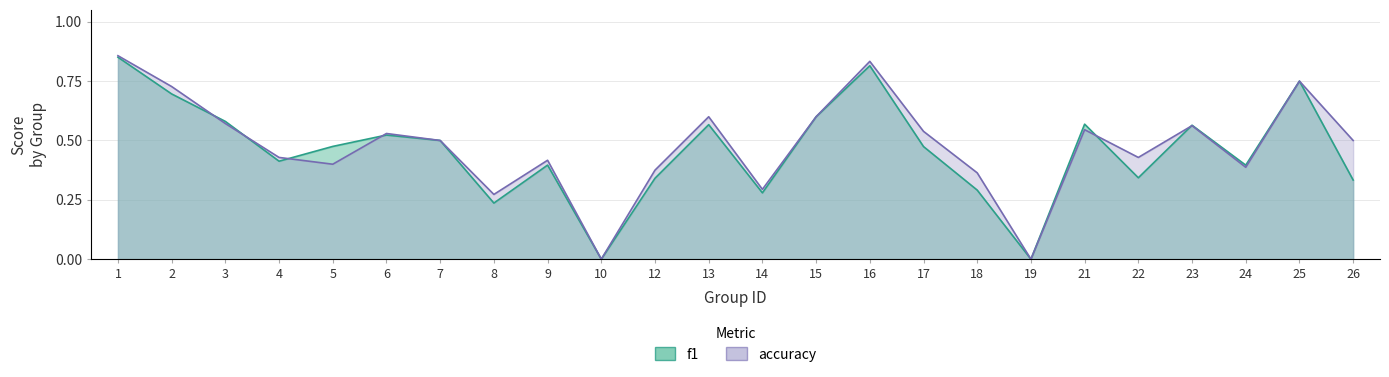

Which series has the largest total across all categories?

accuracy